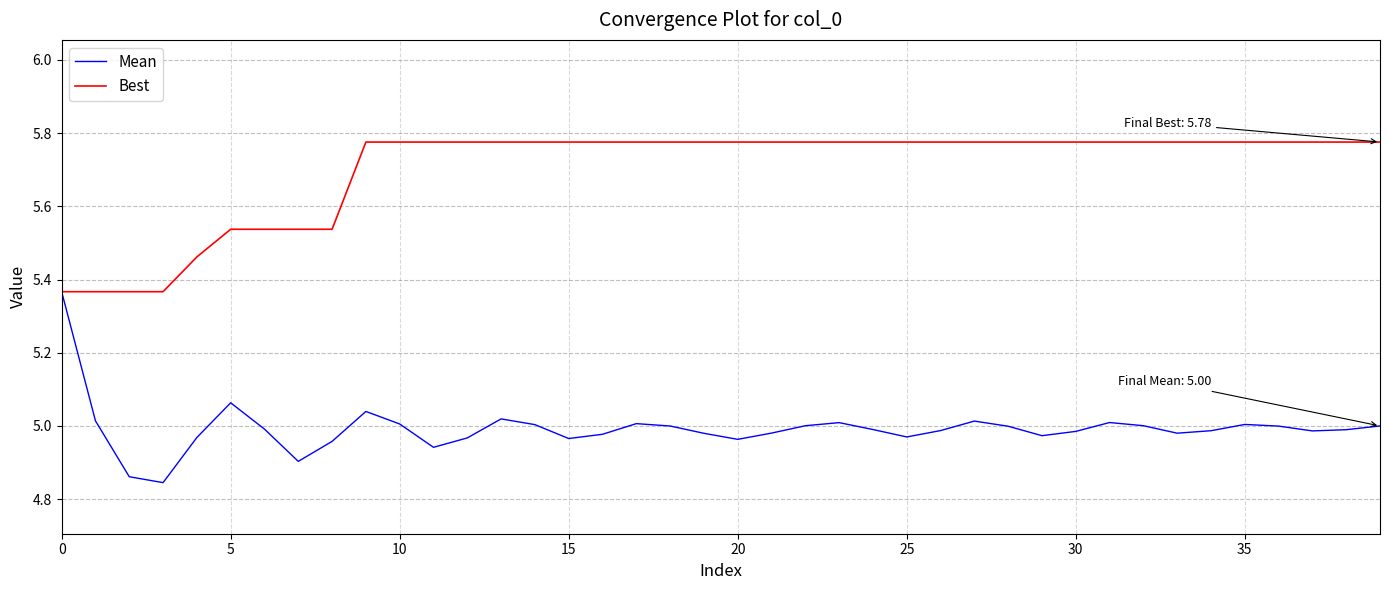

What is the difference between the maximum and second lowest values in the Mean series?

0.5